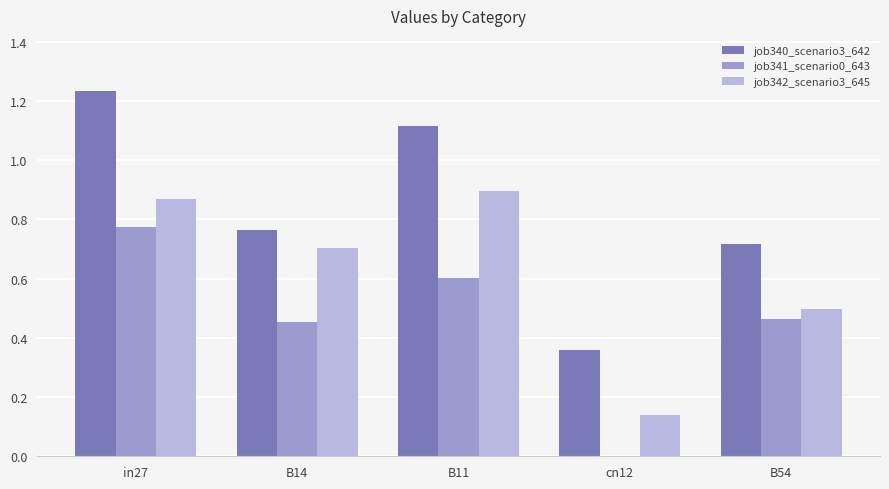

The job342_scenario3_645 series shows 0.9 at in27. True or false?

True